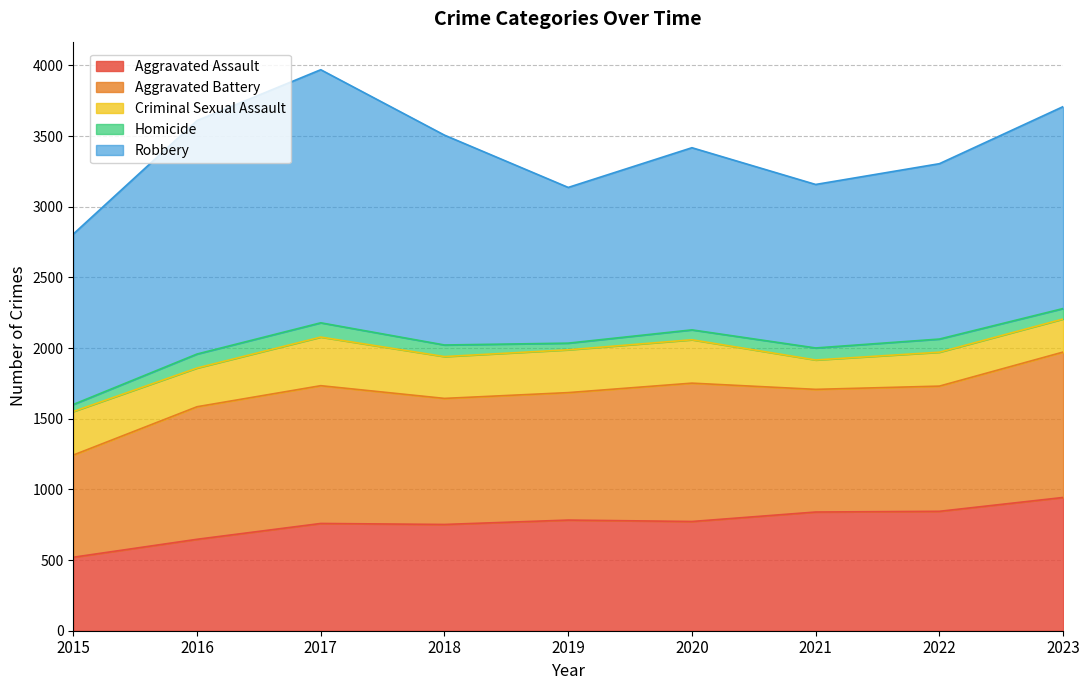

How many series are shown in this chart?

5